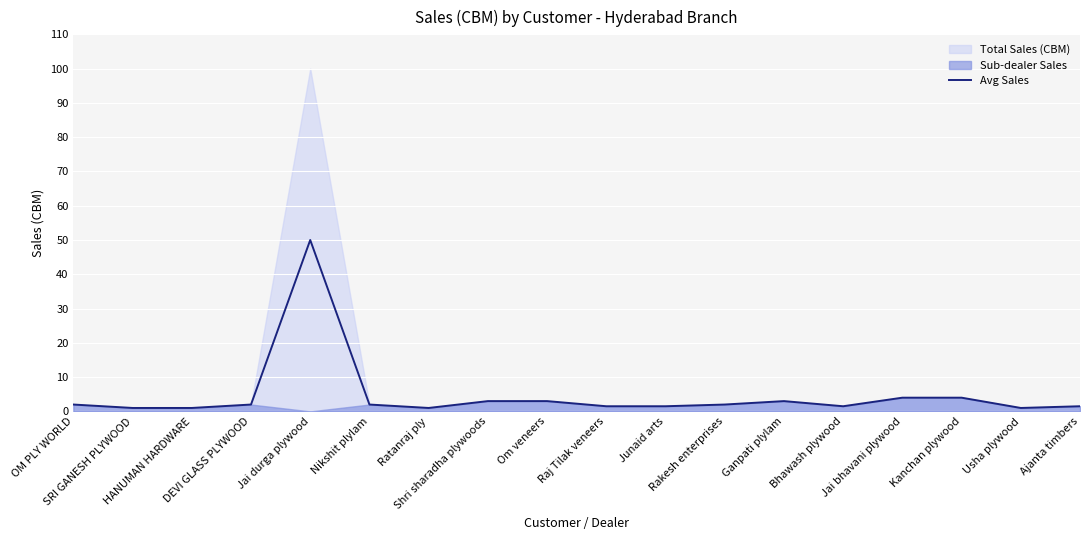

Between Jai durga plywood and Shri sharadha plywoods, which is larger?

Jai durga plywood